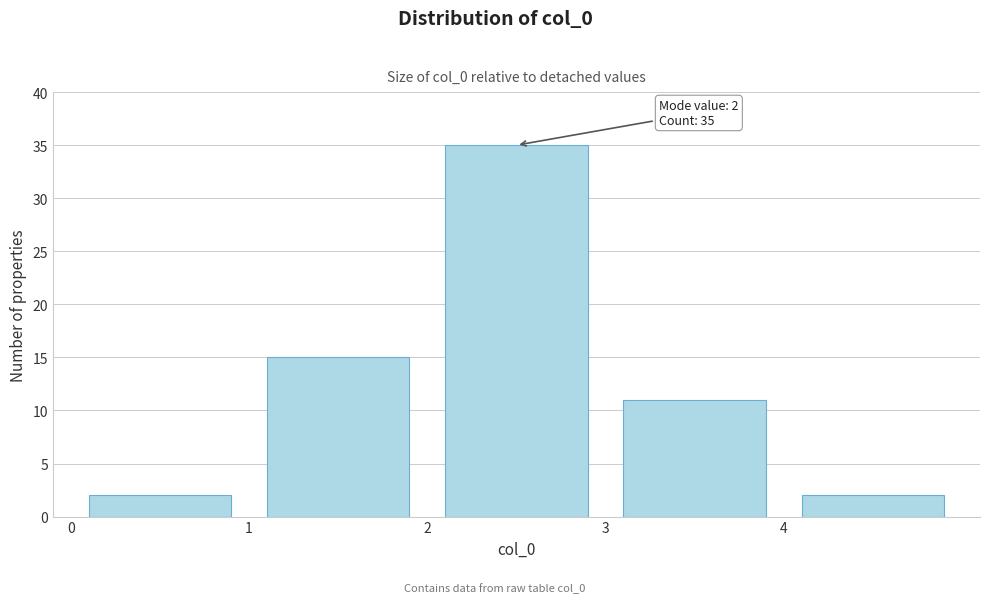

Which range on the x-axis has the tallest bar?

2 to 3